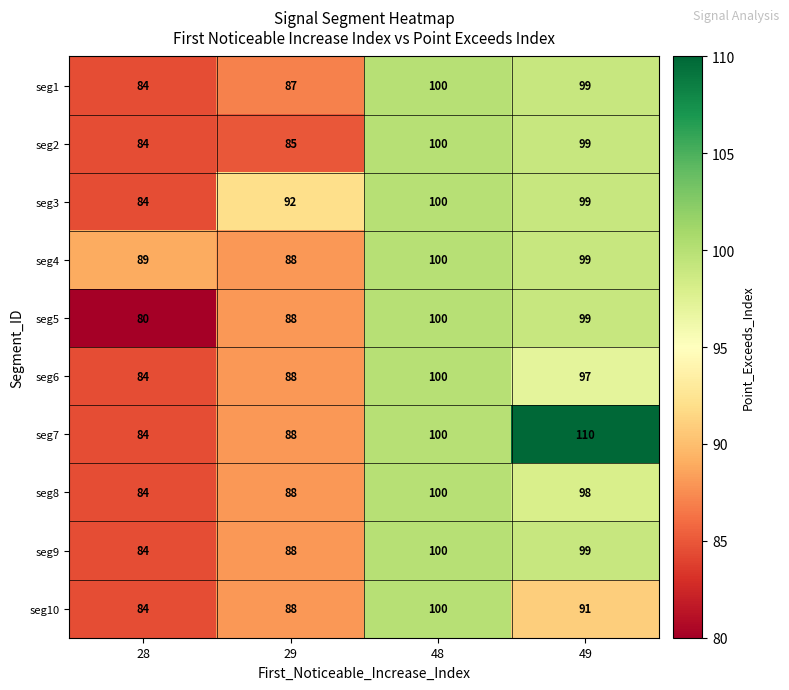

Between 29 and 49, which series saw the biggest shift?

seg7